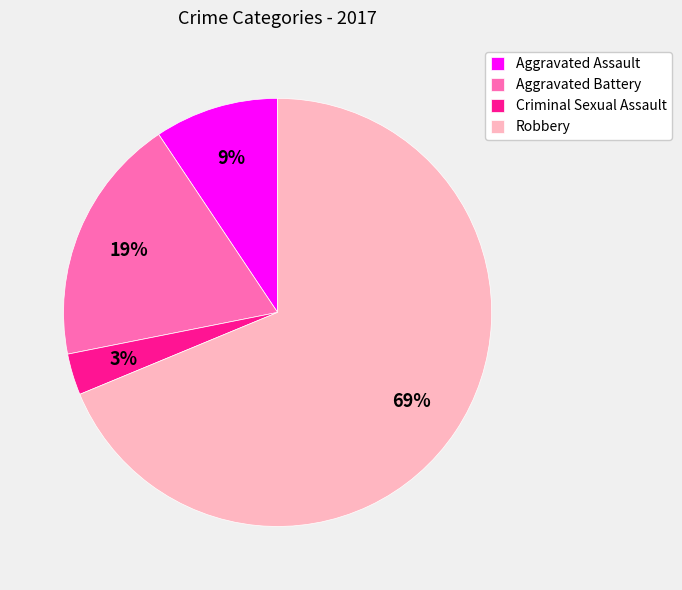

Do Criminal Sexual Assault and Aggravated Battery together represent more than half of the pie?

No